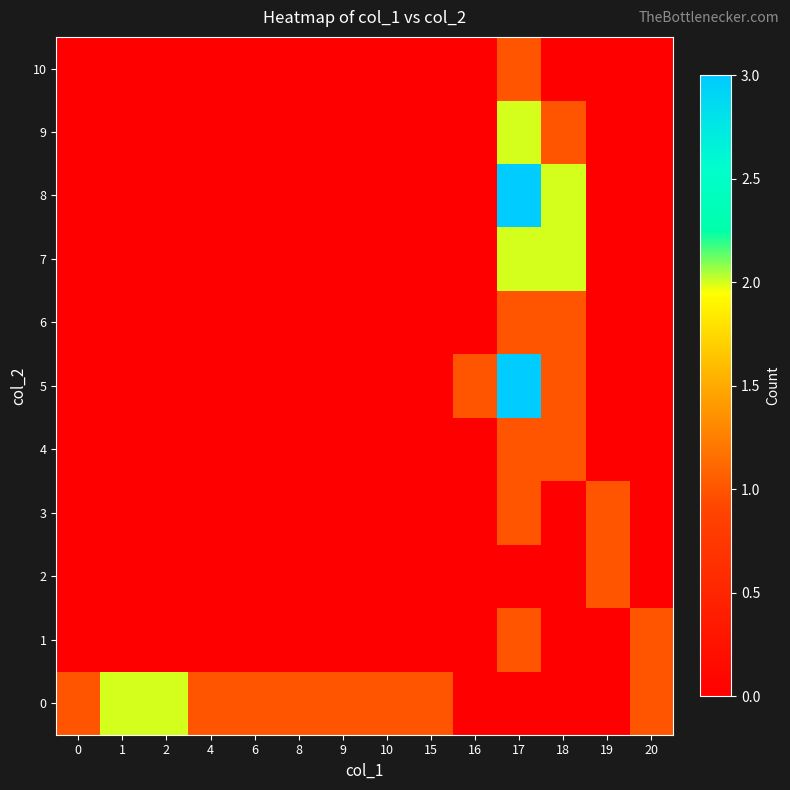

Reading left to right, what are all the values shown in this chart?

0: 0=1	1=2	2=2	4=1	6=1	8=1	9=1	10=1	15=1	16=0	17=0	18=0	19=0	20=1
1: 0=0	1=0	2=0	4=0	6=0	8=0	9=0	10=0	15=0	16=0	17=1	18=0	19=0	20=1
2: 0=0	1=0	2=0	4=0	6=0	8=0	9=0	10=0	15=0	16=0	17=0	18=0	19=1	20=0
3: 0=0	1=0	2=0	4=0	6=0	8=0	9=0	10=0	15=0	16=0	17=1	18=0	19=1	20=0
4: 0=0	1=0	2=0	4=0	6=0	8=0	9=0	10=0	15=0	16=0	17=1	18=1	19=0	20=0
5: 0=0	1=0	2=0	4=0	6=0	8=0	9=0	10=0	15=0	16=1	17=3	18=1	19=0	20=0
6: 0=0	1=0	2=0	4=0	6=0	8=0	9=0	10=0	15=0	16=0	17=1	18=1	19=0	20=0
7: 0=0	1=0	2=0	4=0	6=0	8=0	9=0	10=0	15=0	16=0	17=2	18=2	19=0	20=0
8: 0=0	1=0	2=0	4=0	6=0	8=0	9=0	10=0	15=0	16=0	17=3	18=2	19=0	20=0
9: 0=0	1=0	2=0	4=0	6=0	8=0	9=0	10=0	15=0	16=0	17=2	18=1	19=0	20=0
10: 0=0	1=0	2=0	4=0	6=0	8=0	9=0	10=0	15=0	16=0	17=1	18=0	19=0	20=0